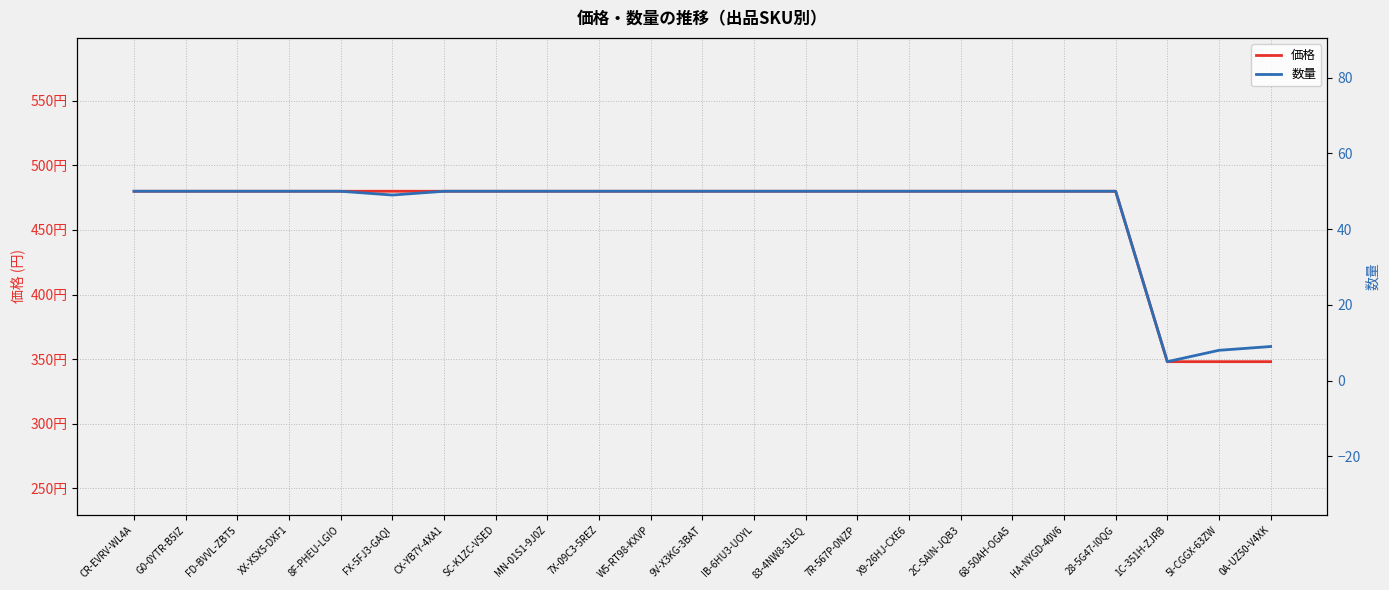

Which category has the highest value across all series?

CR-EVRV-WL4A